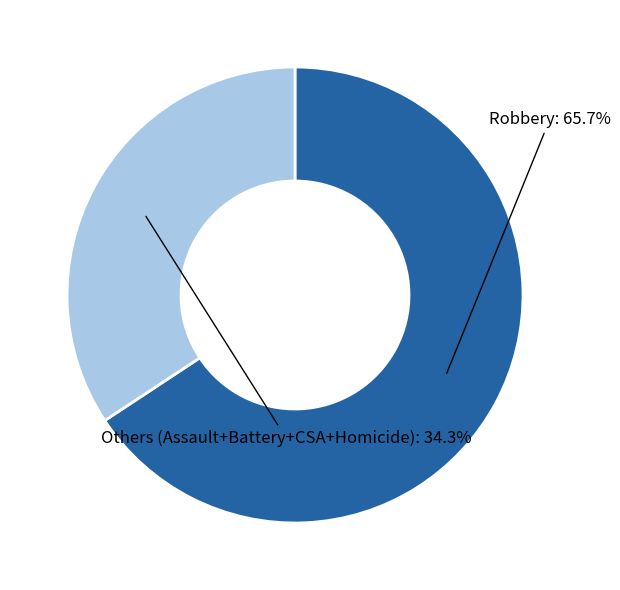

How many slices are in this pie chart?

2